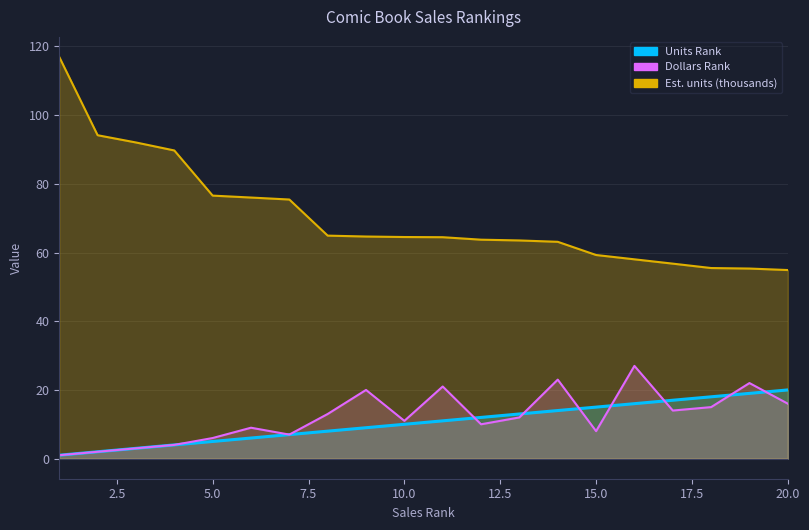

True or false: Est. units (thousands) has a value of 35.7 at 15.

False